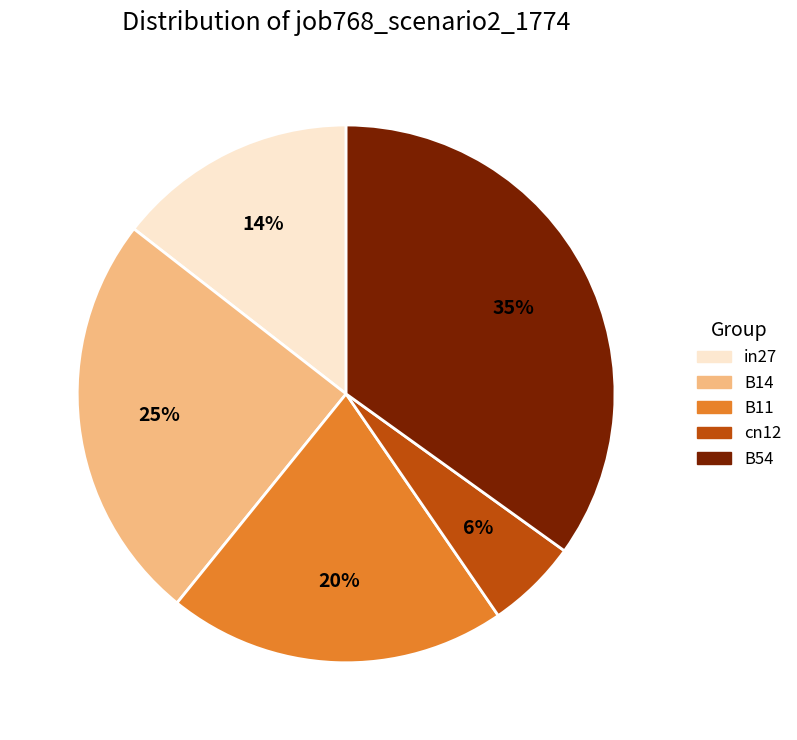

Rank the categories by value from lowest to highest.

cn12, in27, B11, B14, B54